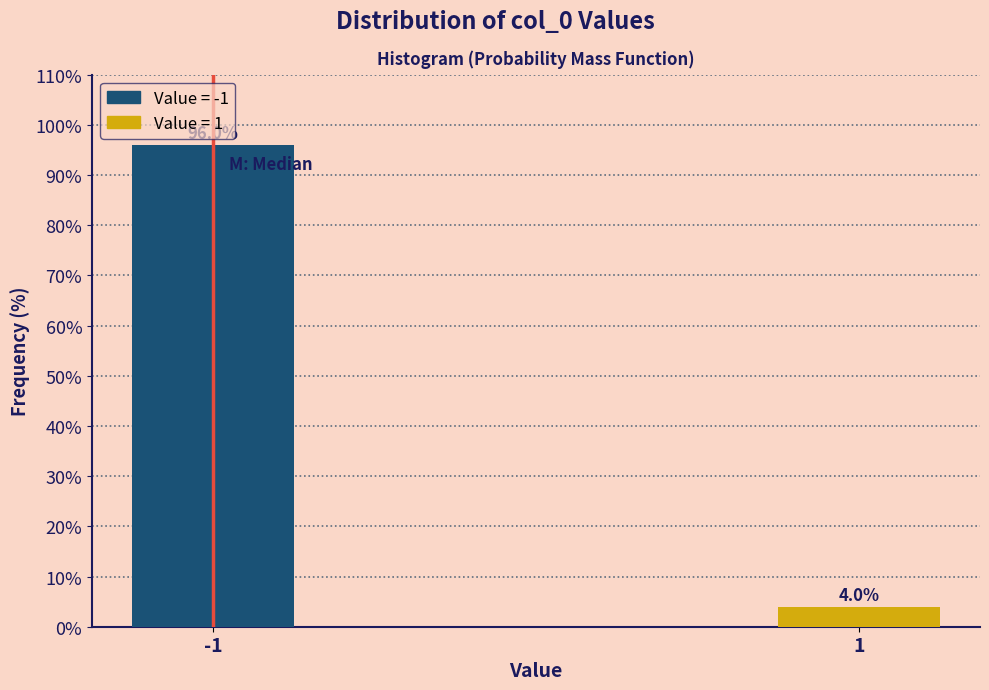

Reading left to right, list all the values displayed in this chart.

-1=96.0	1=4.0